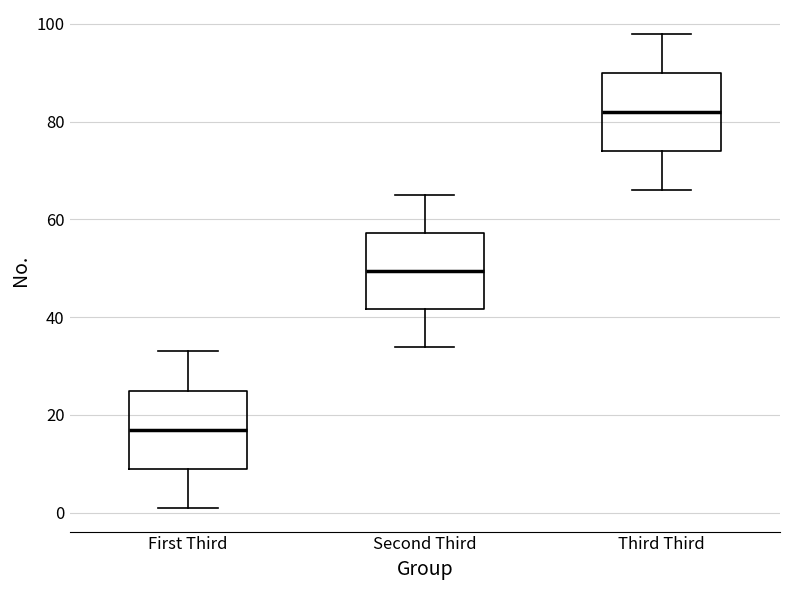

Where does the upper whisker of the box for First Third end on the y-axis? The values are not printed on the chart, so give them approximately, as read against the axis.

34